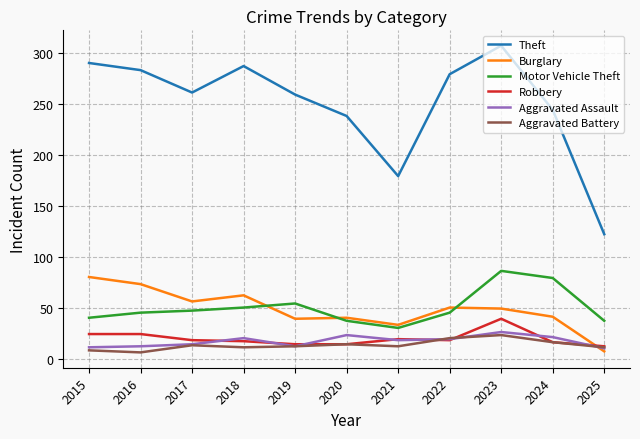

Is it true that Motor Vehicle Theft equals 79 at 2024?

True